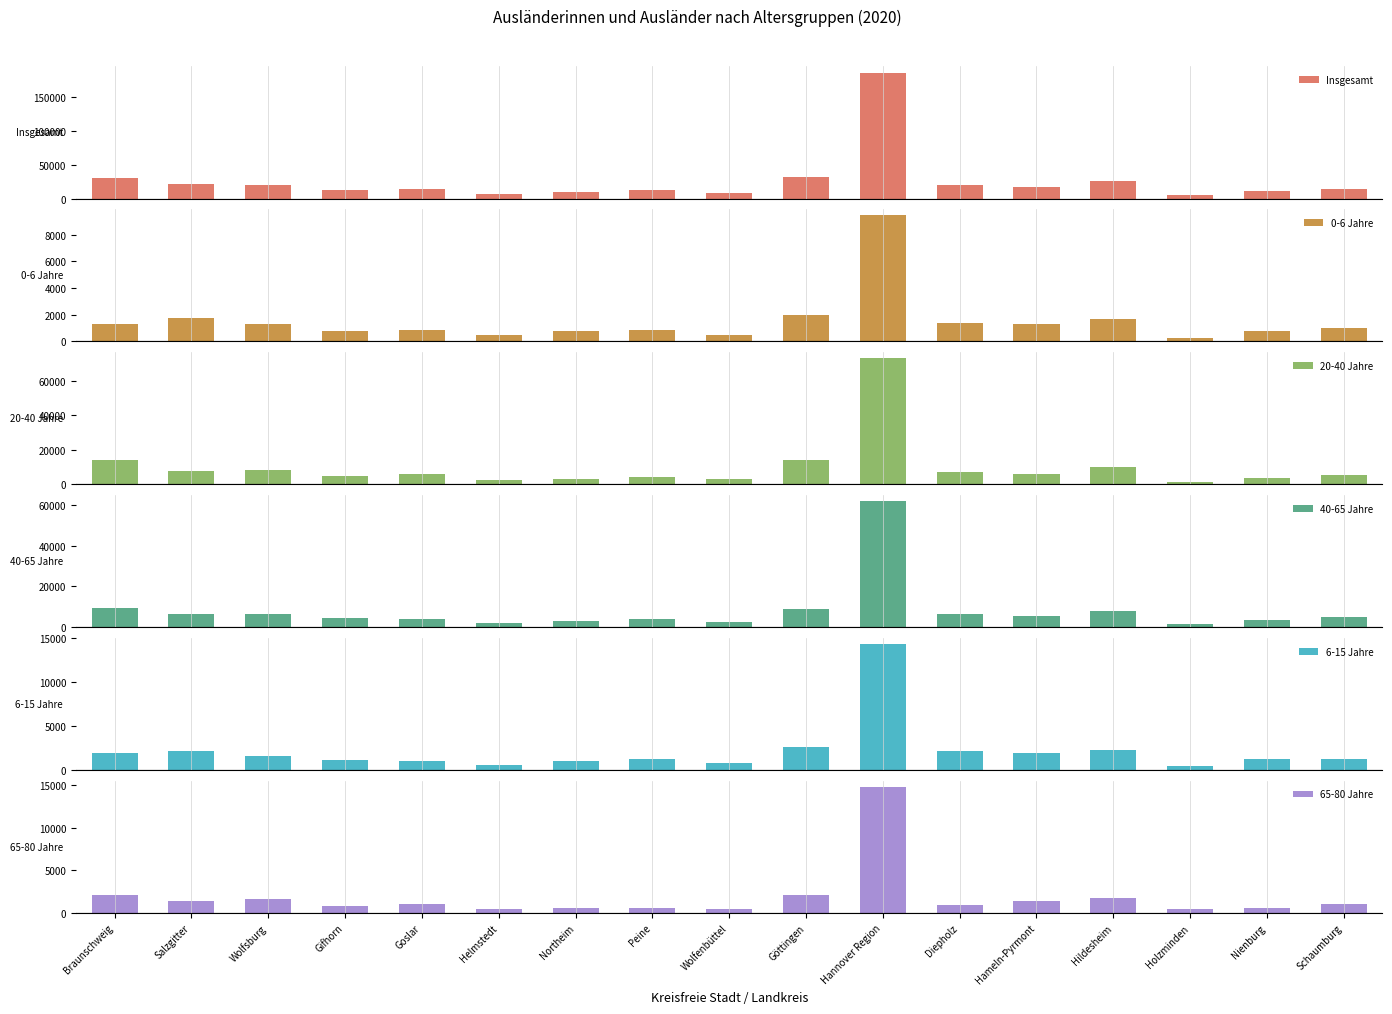

How many values in the 6-15 Jahre series are below 1310?

8